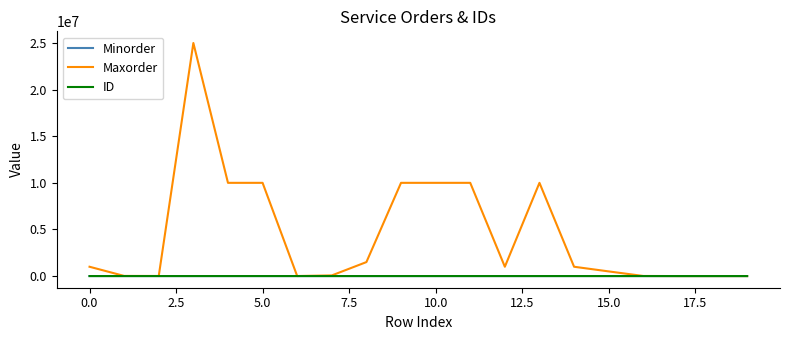

Which series has the widest spread of values?

Maxorder